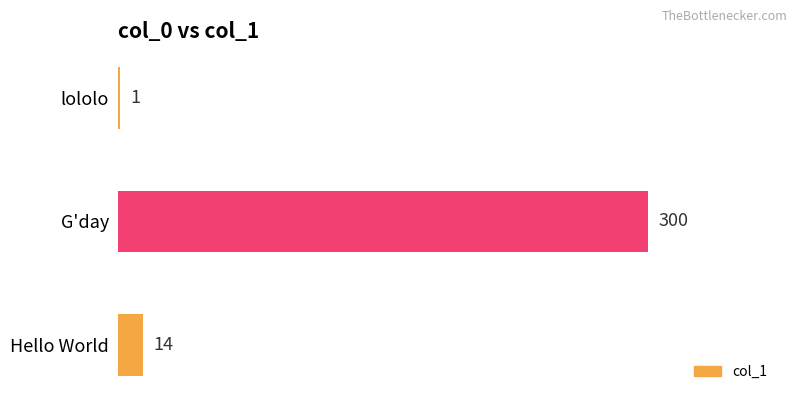

Is it true that the value at G'day is 128?

False